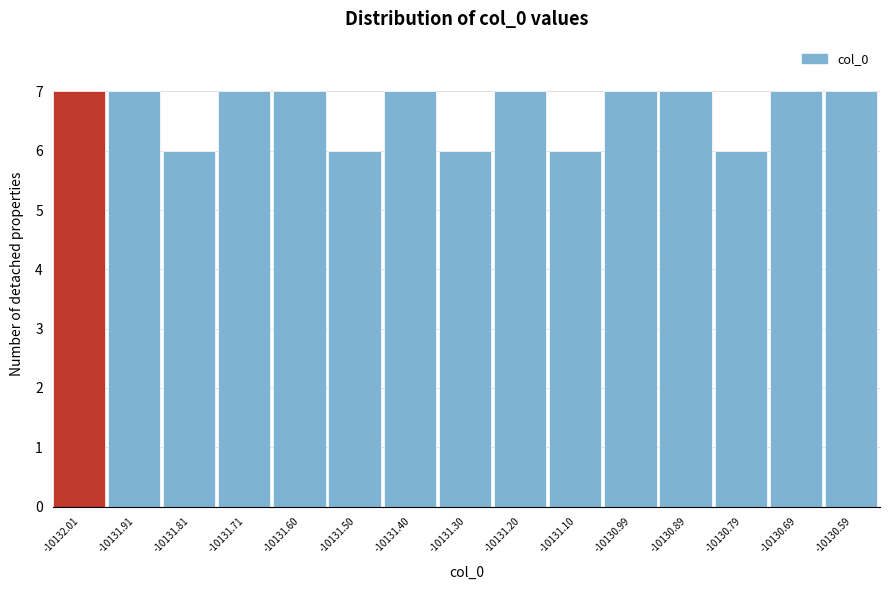

Reading left to right, list every bar in this chart as the range it spans on the x-axis followed by its height. Neither the bar edges nor the heights are printed on the chart, so give them approximately, as read against the axes.

-10132.06 to -10131.96: 7
-10131.96 to -10131.86: 7
-10131.86 to -10131.76: 6
-10131.76 to -10131.66: 7
-10131.66 to -10131.56: 7
-10131.56 to -10131.46: 6
-10131.46 to -10131.36: 7
-10131.36 to -10131.24: 6
-10131.24 to -10131.14: 7
-10131.14 to -10131.04: 6
-10131.04 to -10130.94: 7
-10130.94 to -10130.84: 7
-10130.84 to -10130.74: 6
-10130.74 to -10130.64: 7
-10130.64 to -10130.54: 7